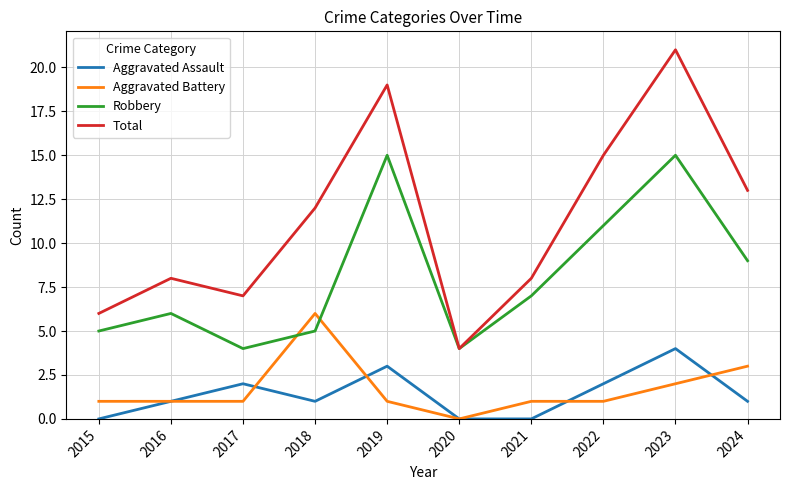

What is the difference between the maximum and minimum values in the Aggravated Assault series?

4